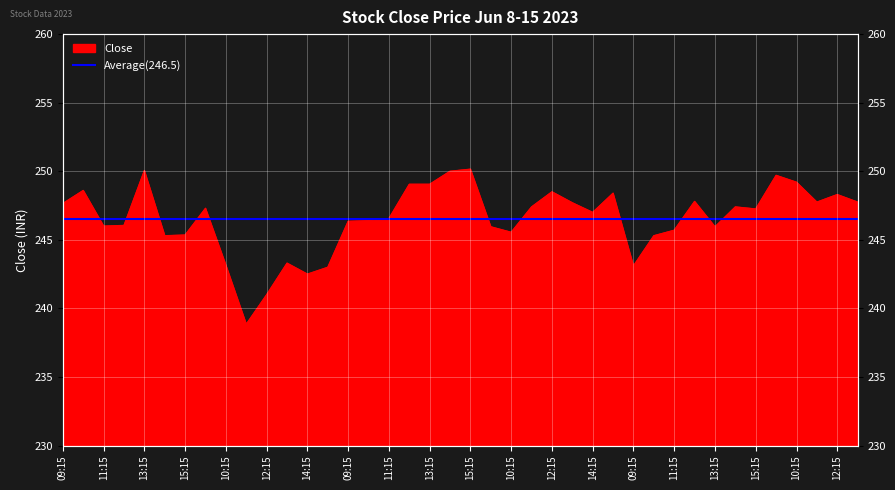

Rank the categories by value from lowest to highest.

2023-06-09 11:15, 2023-06-09 12:15, 2023-06-09 14:15, 2023-06-09 15:15, 2023-06-14 09:15, 2023-06-09 10:15, 2023-06-09 13:15, 2023-06-08 14:15, 2023-06-14 10:15, 2023-06-08 15:15, 2023-06-13 10:15, 2023-06-14 11:15, 2023-06-13 09:15, 2023-06-14 13:15, 2023-06-08 11:15, 2023-06-08 12:15, 2023-06-12 09:15, 2023-06-12 10:15, 2023-06-12 11:15, 2023-06-13 14:15, 2023-06-14 15:15, 2023-06-09 09:15, 2023-06-13 11:15, 2023-06-14 14:15, 2023-06-08 09:15, 2023-06-13 13:15, 2023-06-15 11:15, 2023-06-15 13:15, 2023-06-14 12:15, 2023-06-15 12:15, 2023-06-13 15:15, 2023-06-13 12:15, 2023-06-08 10:15, 2023-06-12 12:15, 2023-06-12 13:15, 2023-06-15 10:15, 2023-06-15 09:15, 2023-06-12 14:15, 2023-06-08 13:15, 2023-06-12 15:15